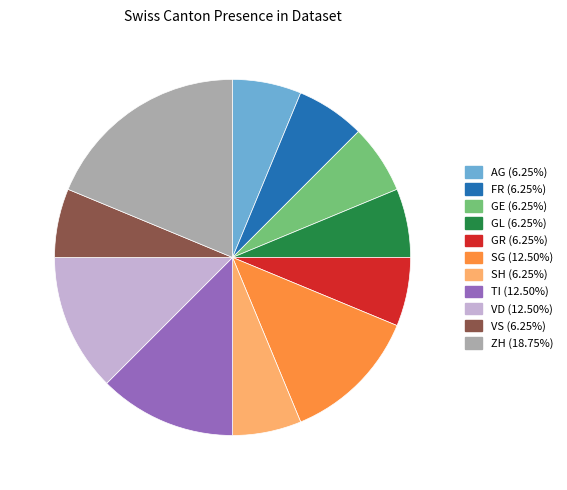

How many slices are in this pie chart?

11